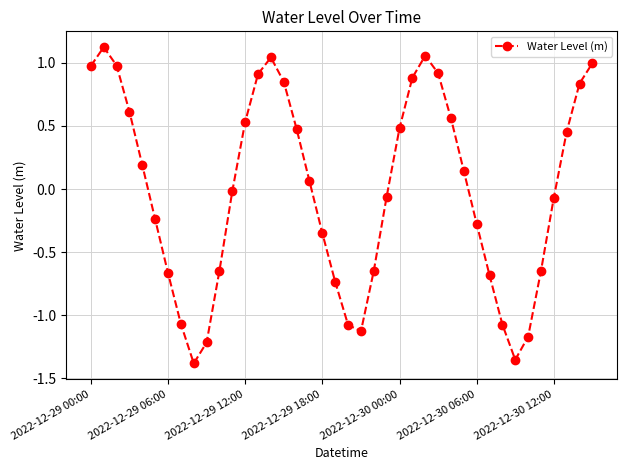

What is the difference between the maximum and second lowest values?

2.5